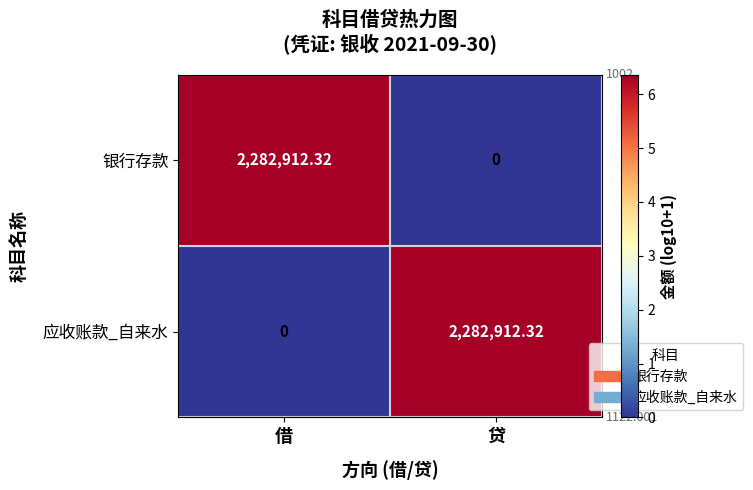

Where does the 应收账款_自来水 series first go above 2282912?

贷